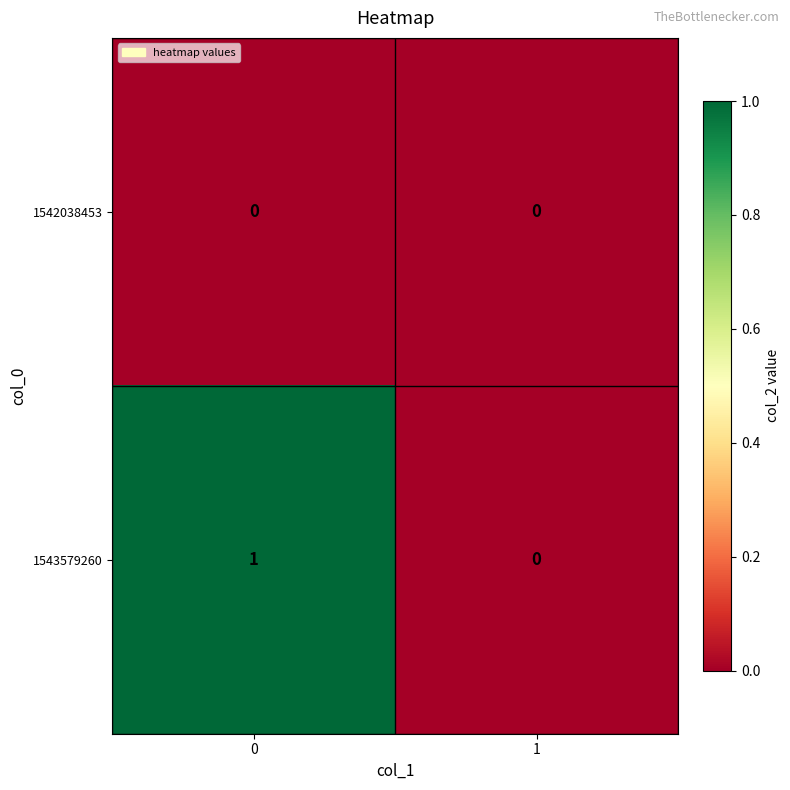

Reading right to left, extract all data points from this chart.

1542038453: 0	0
1543579260: 0	1